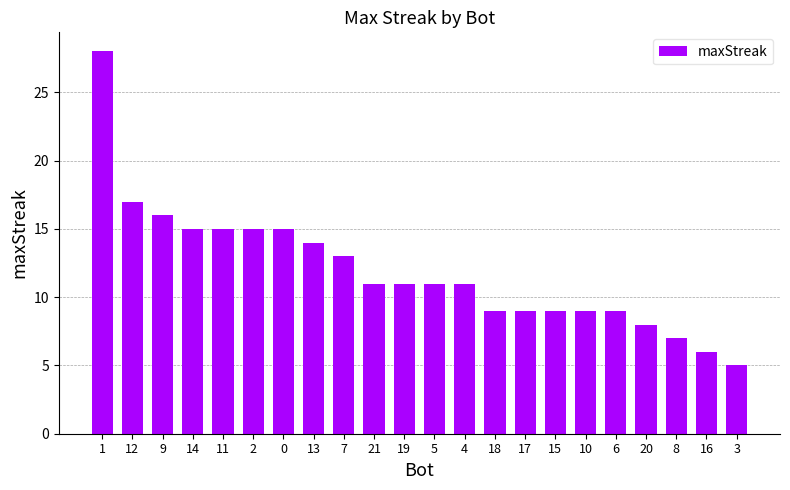

True or false: the data shows 9 at 18.

True